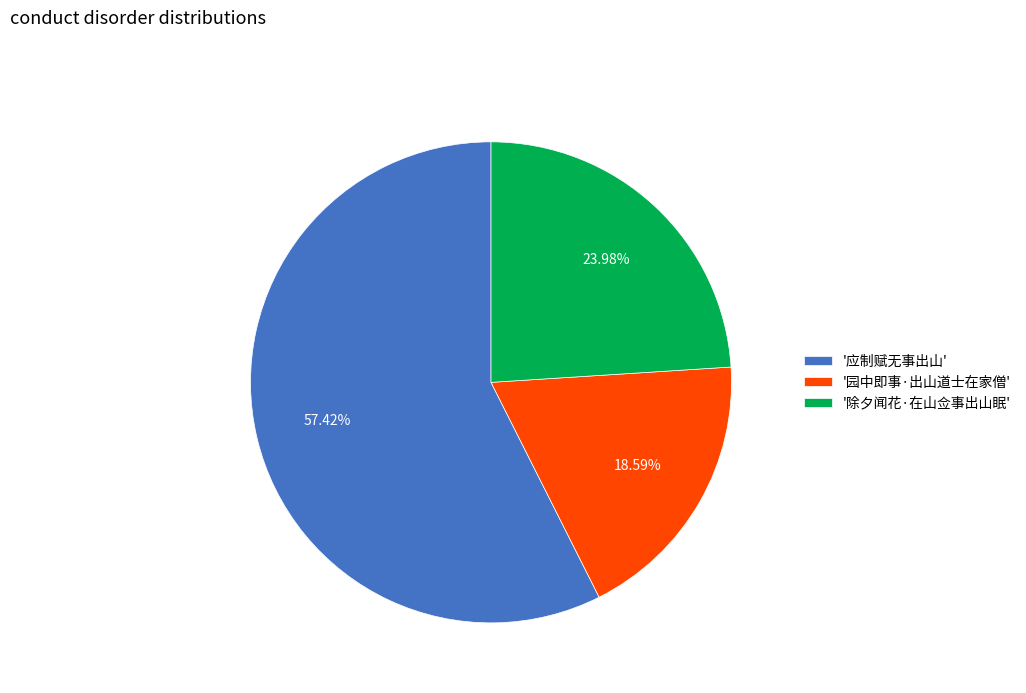

What is the ratio of the value at '园中即事·出山道士在家僧' to the value at '除夕闻花·在山佥事出山眠'?

0.8